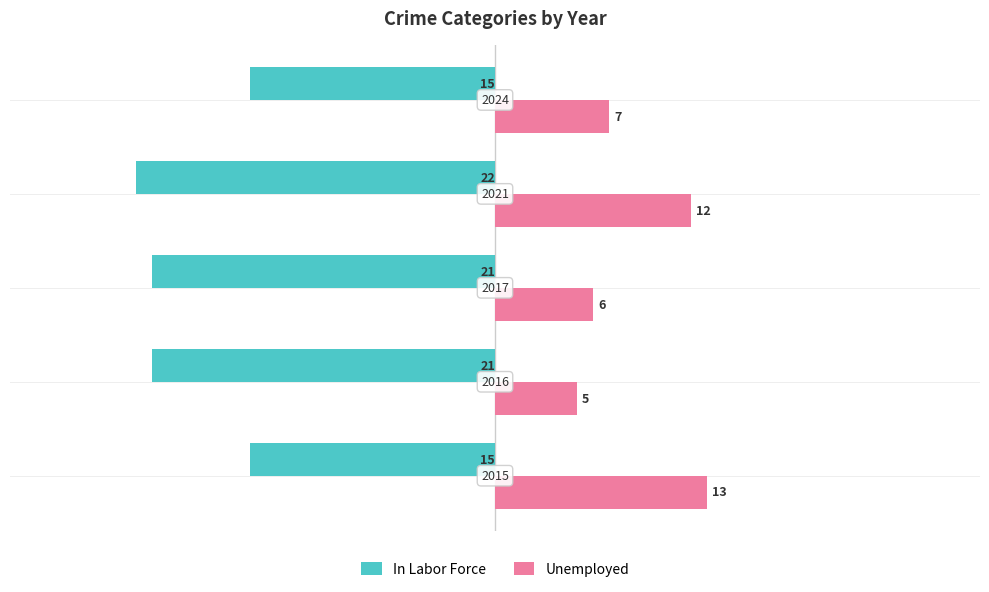

What are all the series names shown in the legend?

In Labor Force, Unemployed